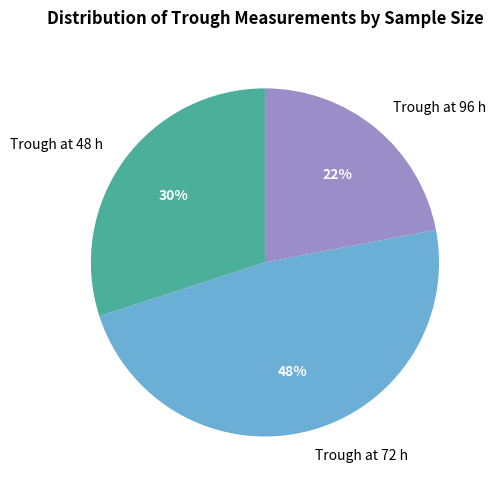

What is the smallest slice in the pie chart?

Trough at 96 h